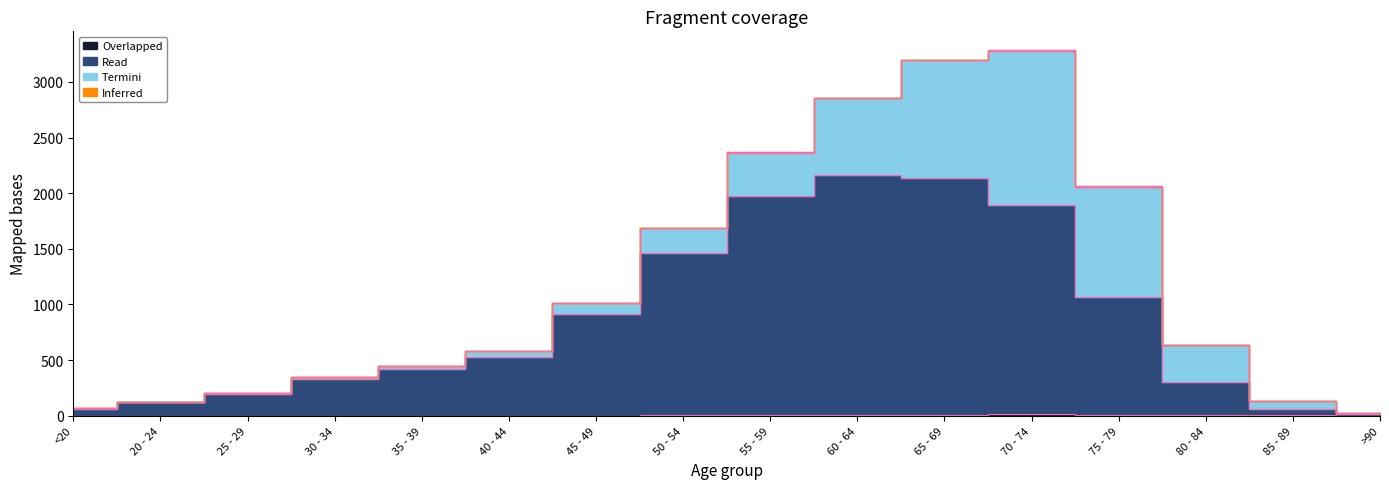

The Overlapped series shows 0 at 25 - 29. True or false?

True